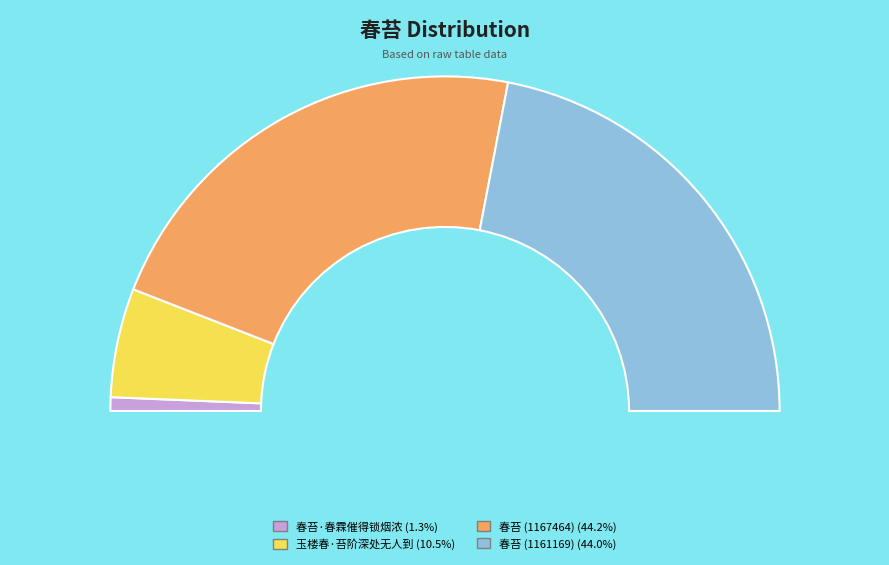

To the nearest percent, what percentage of the pie is 玉楼春·苔阶深处无人到?

11%